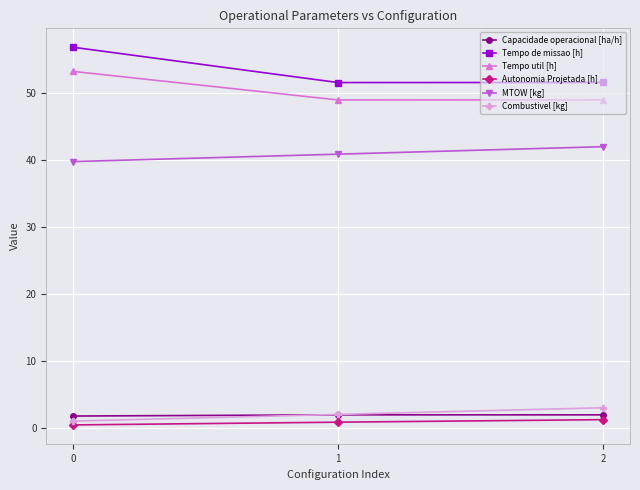

Which series has the largest total across all categories?

Tempo de missao [h]